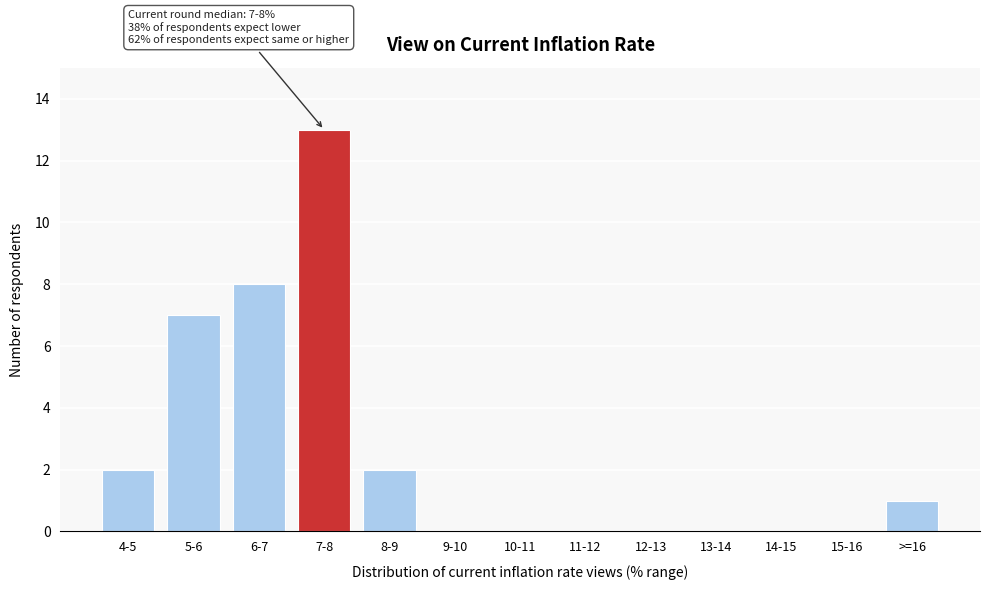

Reading left to right, what are all the values shown in this chart?

4-5=2	5-6=7	6-7=8	7-8=13	8-9=2	9-10=0	10-11=0	11-12=0	12-13=0	13-14=0	14-15=0	15-16=0	>=16=1